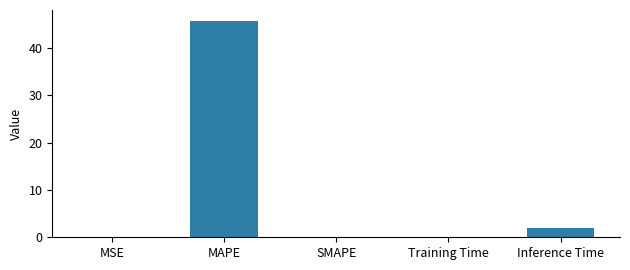

How many categories are shown in the chart?

5